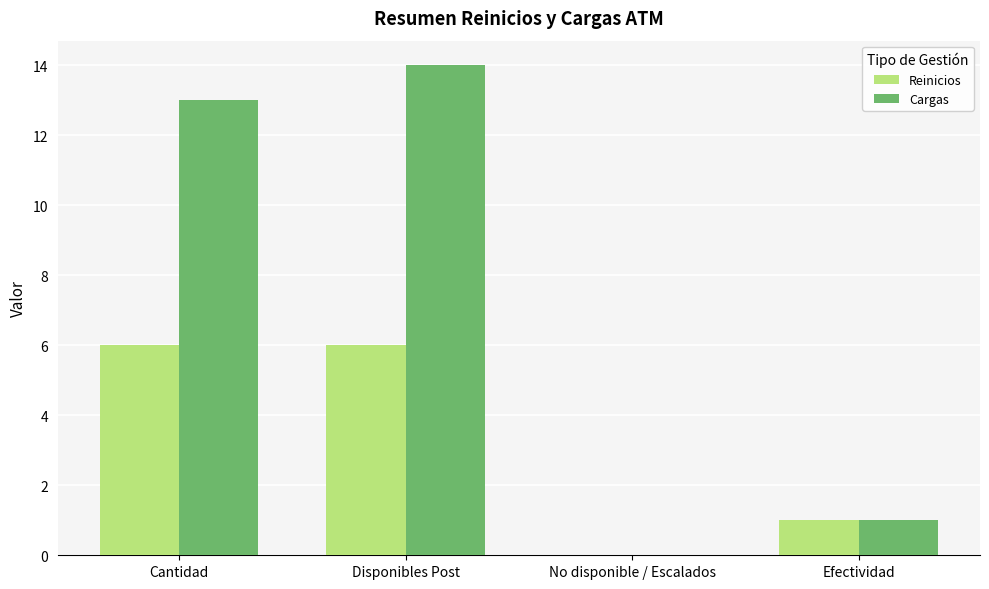

True or false: Reinicios has a value of 6 at Disponibles Post.

True